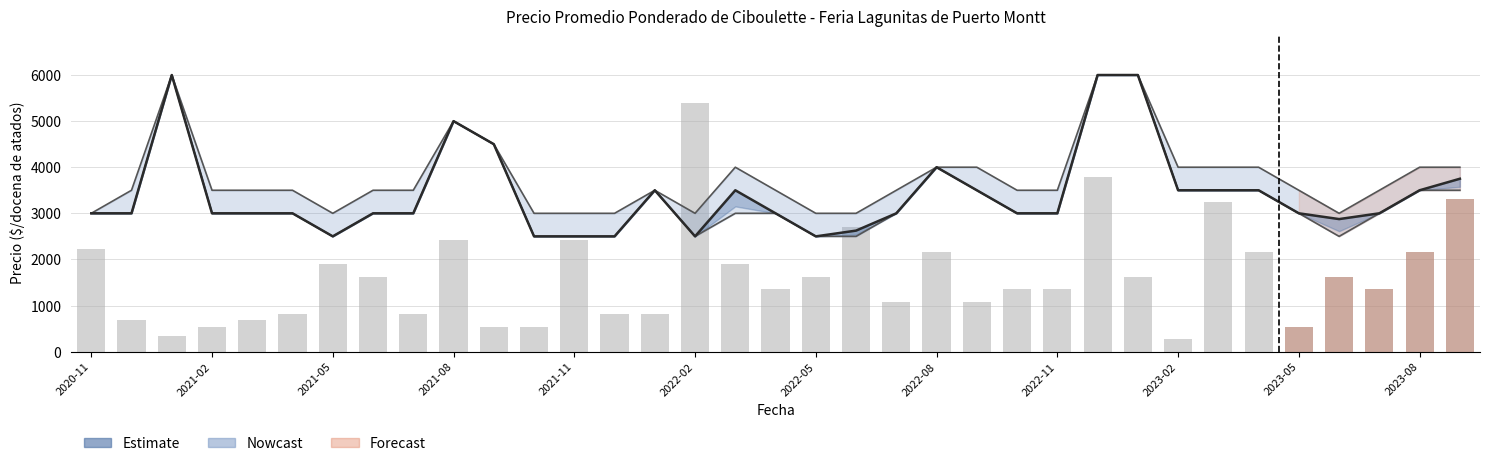

What is the value of the Volumen (escalado) bar at the 12th from the left?

540.0